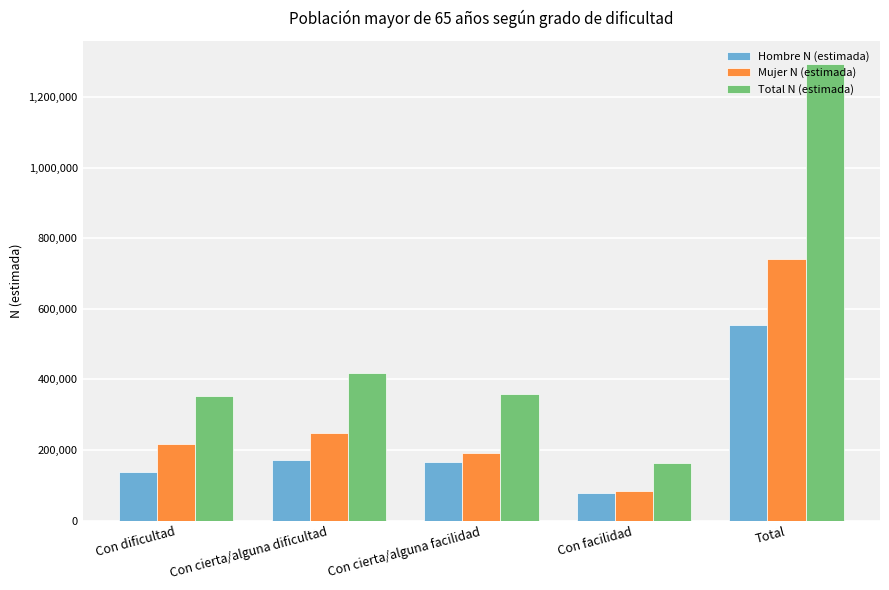

List the series in order of their overall mean, highest first.

Total N (estimada), Mujer N (estimada), Hombre N (estimada)